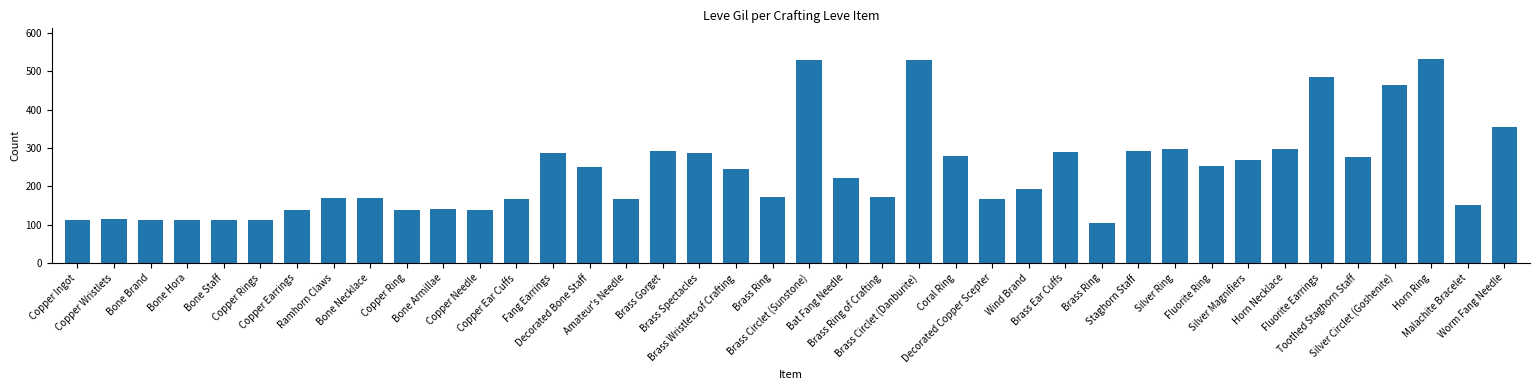

Reading left to right, what are all the values shown in this chart?

Copper Ingot=113	Copper Wristlets=116	Bone Brand=112	Bone Hora=112	Bone Staff=113	Copper Rings=112	Copper Earrings=139	Ramhorn Claws=170	Bone Necklace=169	Copper Ring=139	Bone Armillae=140	Copper Needle=139	Copper Ear Cuffs=168	Fang Earrings=288	Decorated Bone Staff=250	Amateur's Needle=168	Brass Gorget=293	Brass Spectacles=288	Brass Wristlets of Crafting=245	Brass Ring=173	Brass Circlet (Sunstone)=529	Bat Fang Needle=223	Brass Ring of Crafting=173	Brass Circlet (Danburite)=529	Coral Ring=280	Decorated Copper Scepter=166	Wind Brand=192	Brass Ear Cuffs=290	Brass Ring=105	Staghorn Staff=292	Silver Ring=296	Fluorite Ring=252	Silver Magnifiers=268	Horn Necklace=298	Fluorite Earrings=485	Toothed Staghorn Staff=277	Silver Circlet (Goshenite)=463	Horn Ring=532	Malachite Bracelet=151	Worm Fang Needle=355